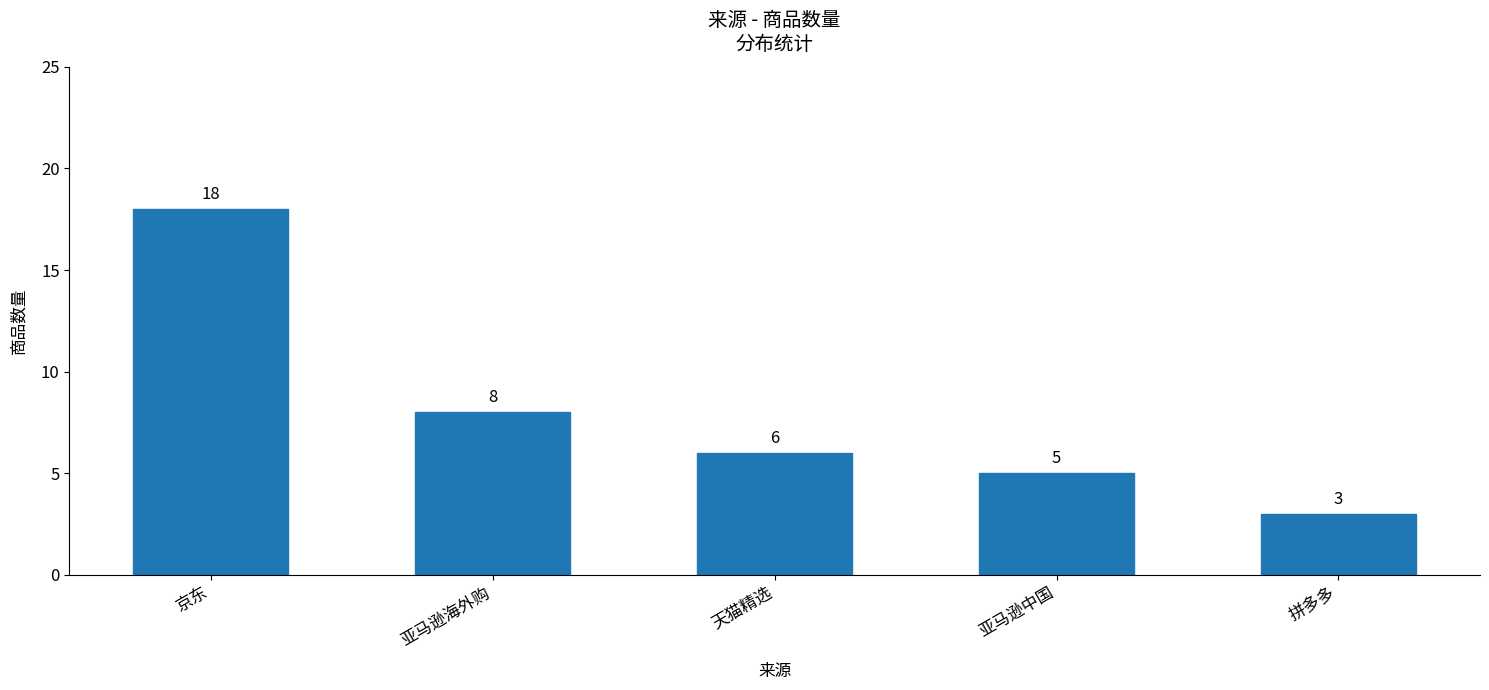

What is the change in value from 京东 to 亚马逊中国?

-13